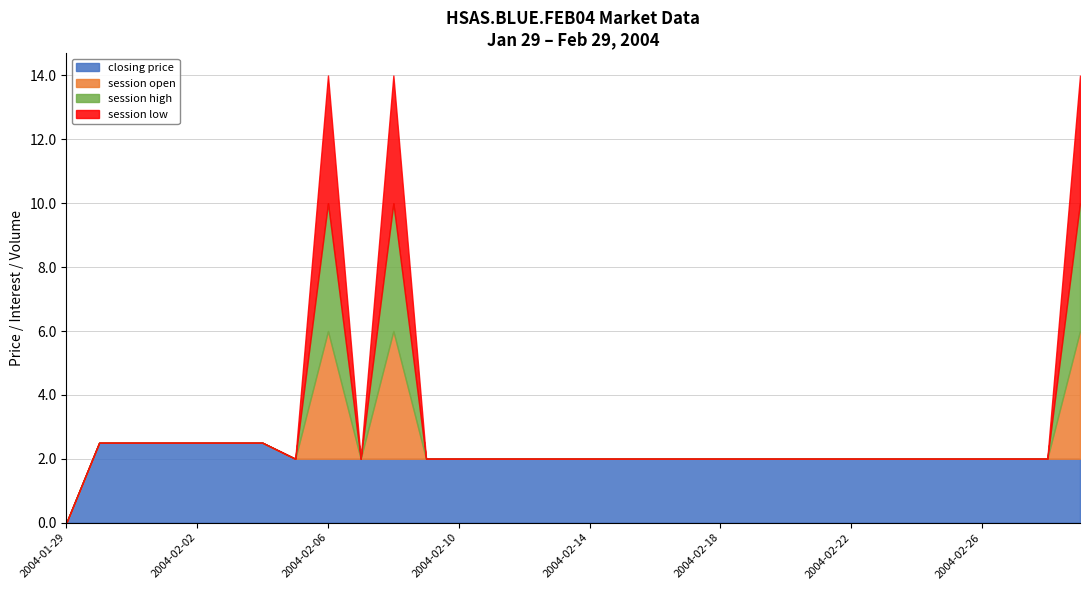

After their last crossing, which series has the higher values: closing price or session low?

session low